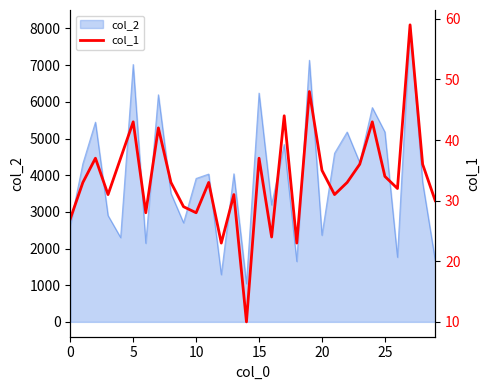

How many values exceed 33?

13